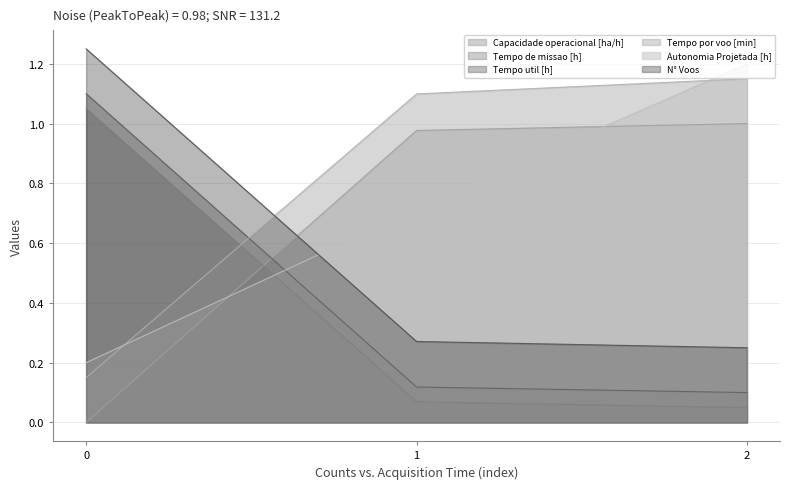

How many lines are shown in the chart?

6